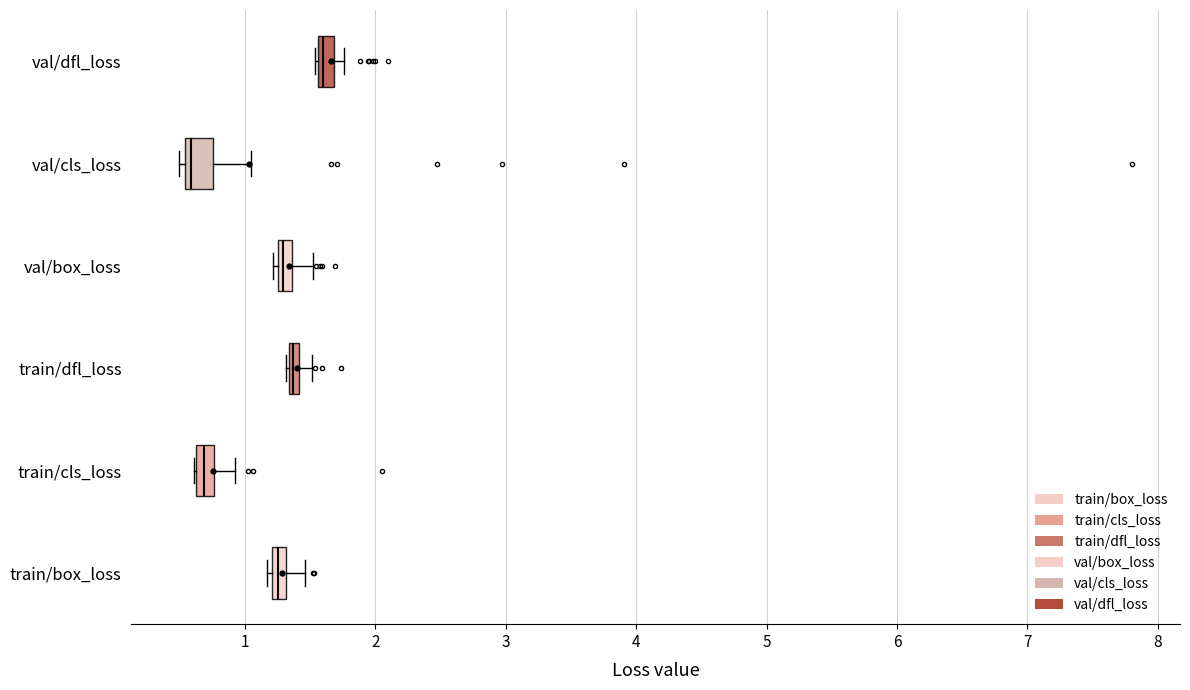

Which box has the furthest to the right median line?

val/dfl_loss